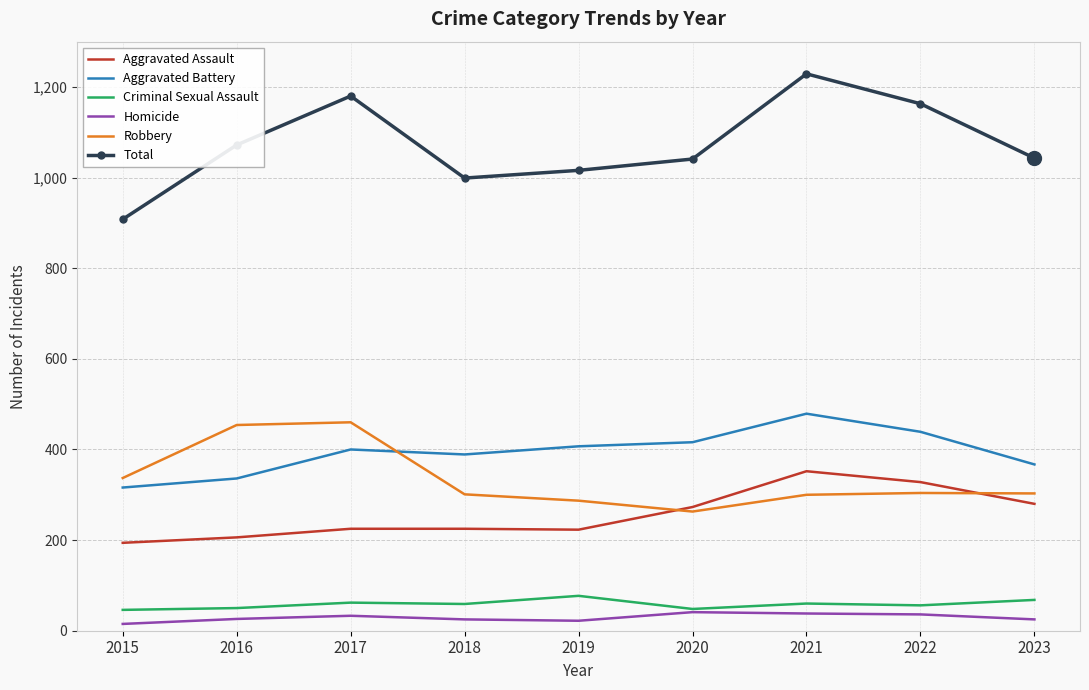

Which label corresponds to the largest value in the chart?

2021